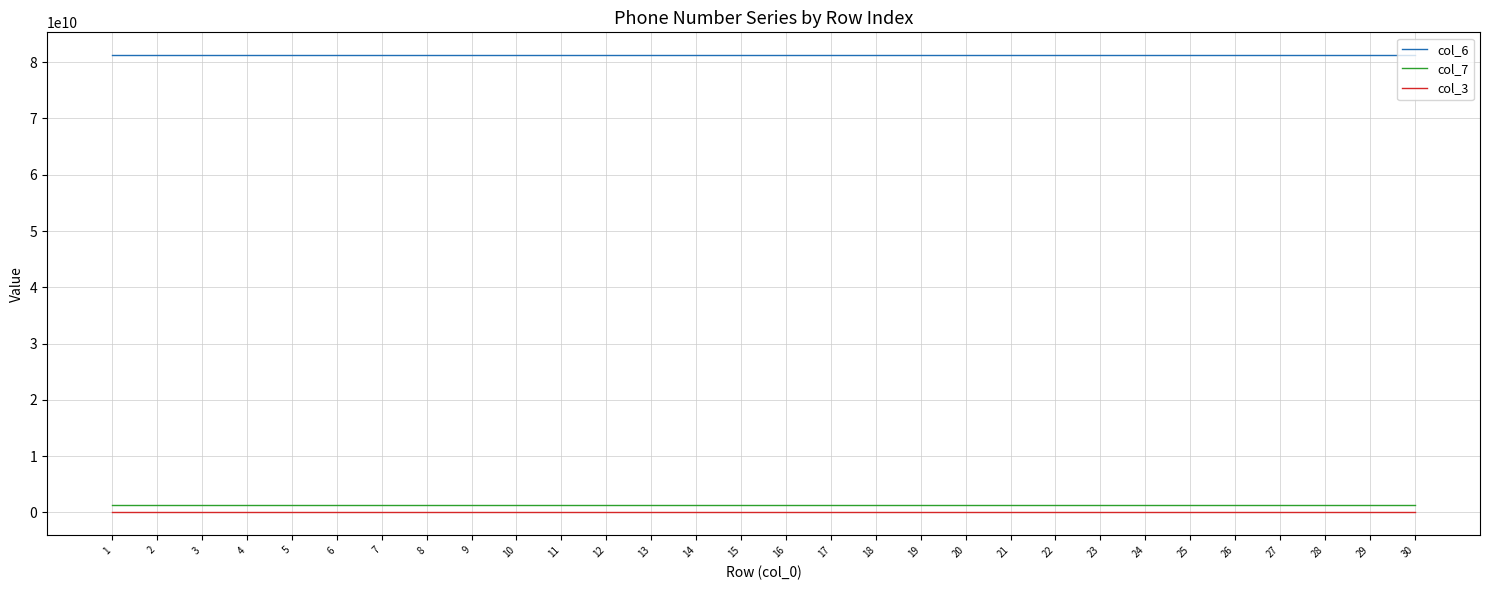

True or false: col_3 and col_6 cross at least once.

False